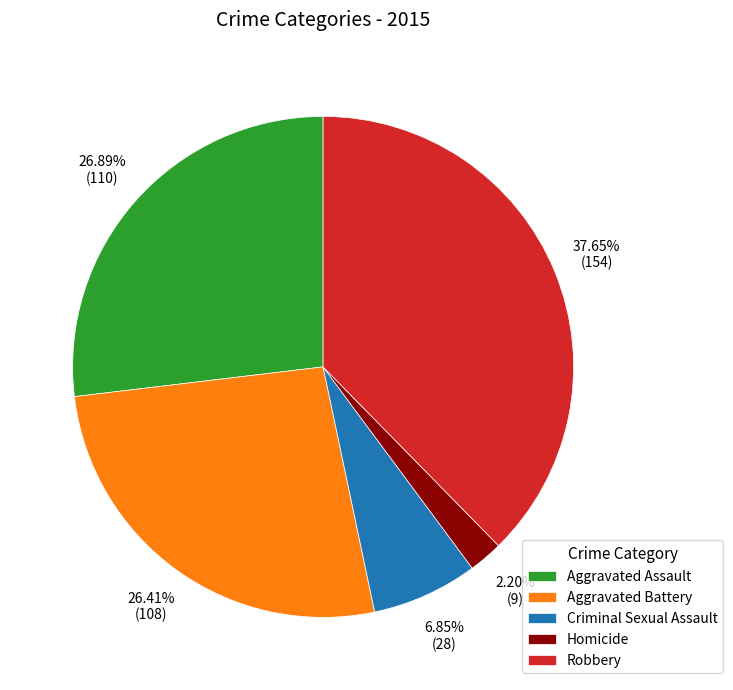

Which category has the smallest portion of the pie?

Homicide